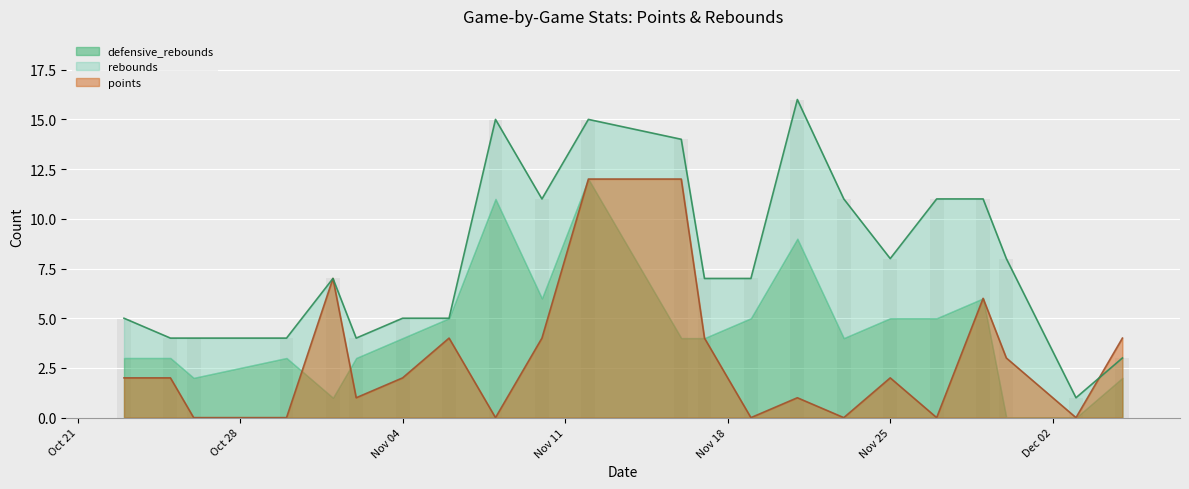

How many bars are there in total?

44